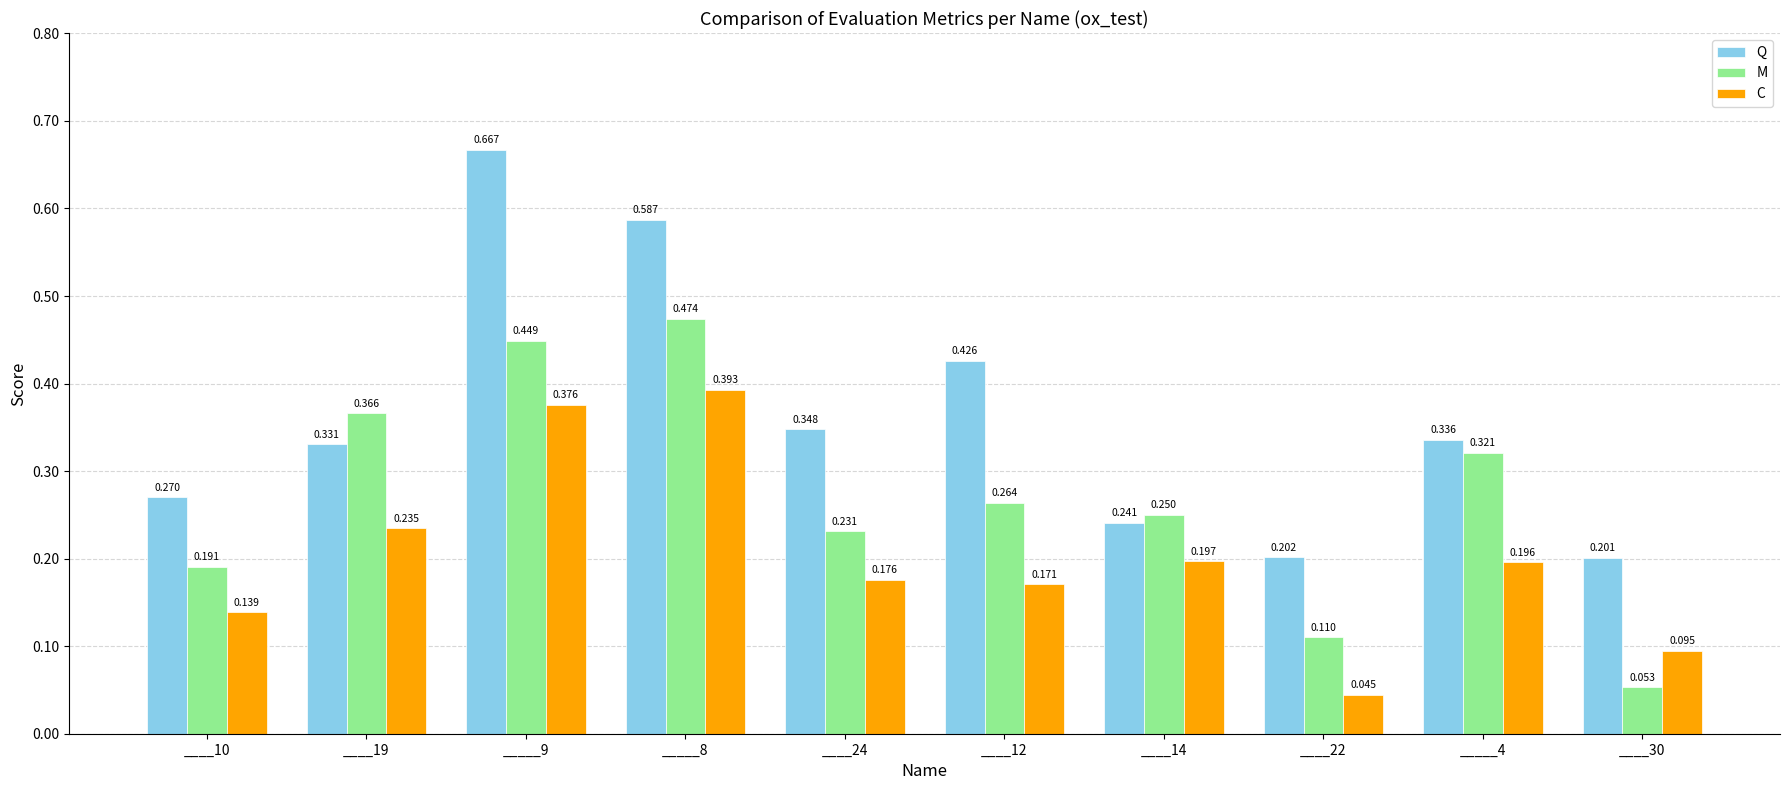

True or false: C has a value of 0.1 at _____9.

False